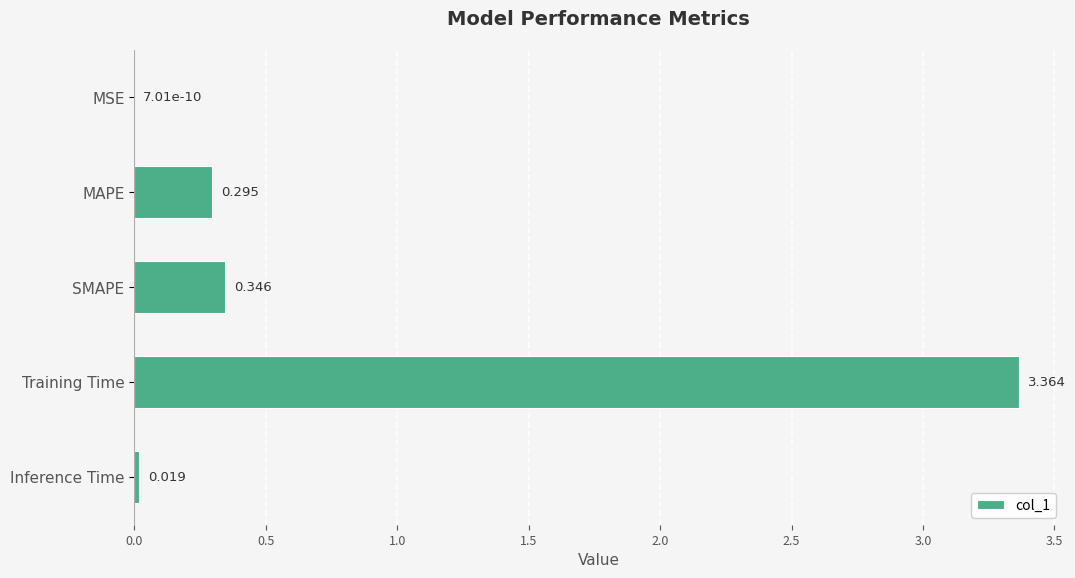

At which label is the value closest to 1?

SMAPE